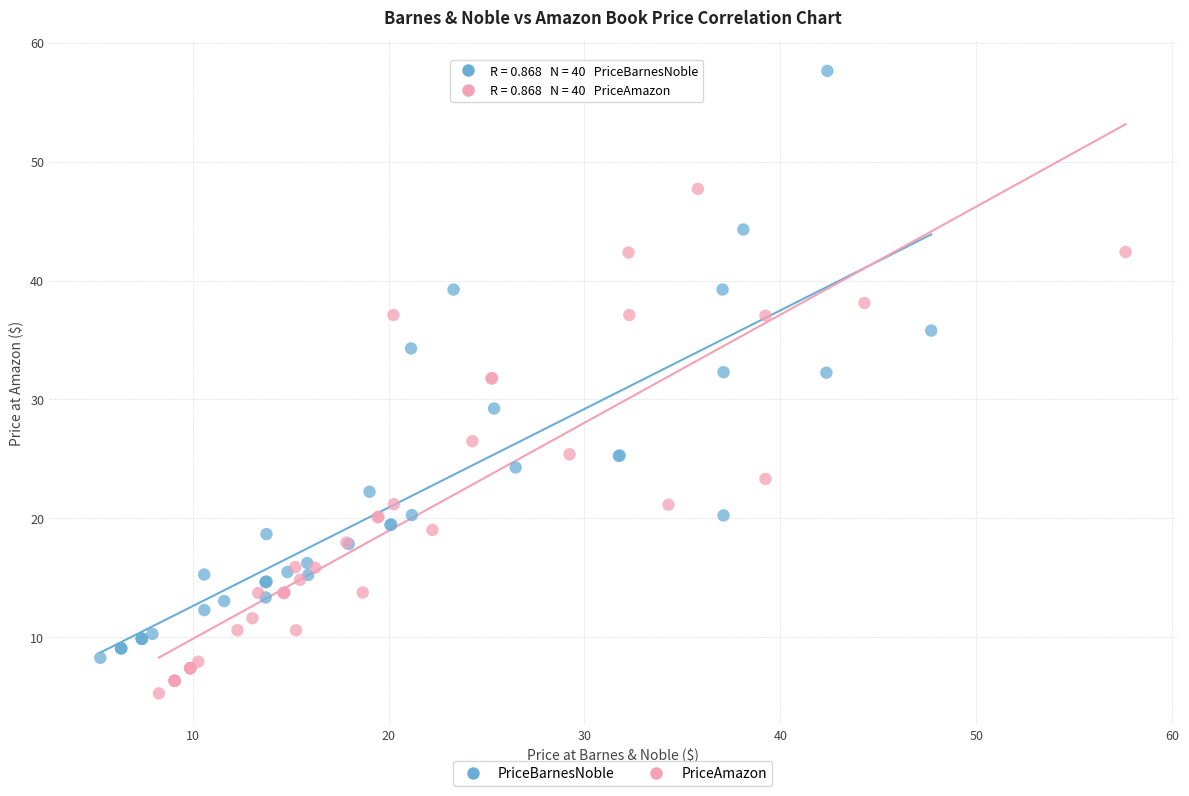

Which series reaches the maximum Y coordinate?

PriceBarnesNoble